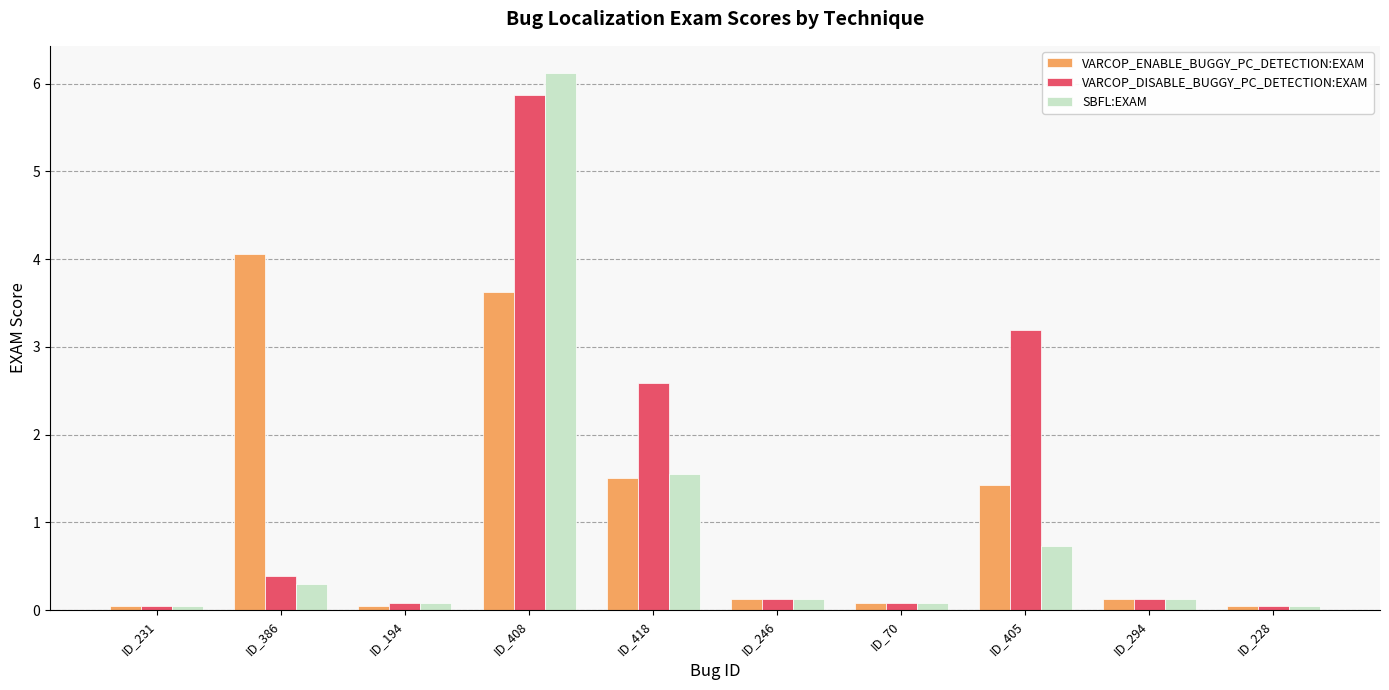

The value of VARCOP_ENABLE_BUGGY_PC_DETECTION:EXAM at ID_194 is 0.0. True or false?

True